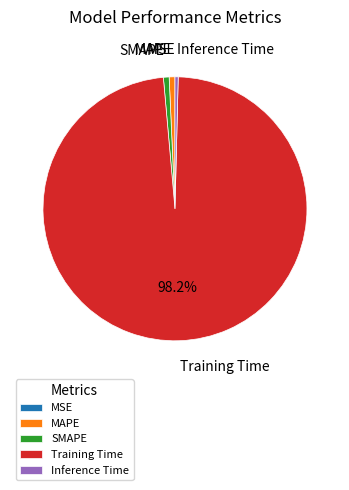

What is the largest slice in the pie chart?

Training Time